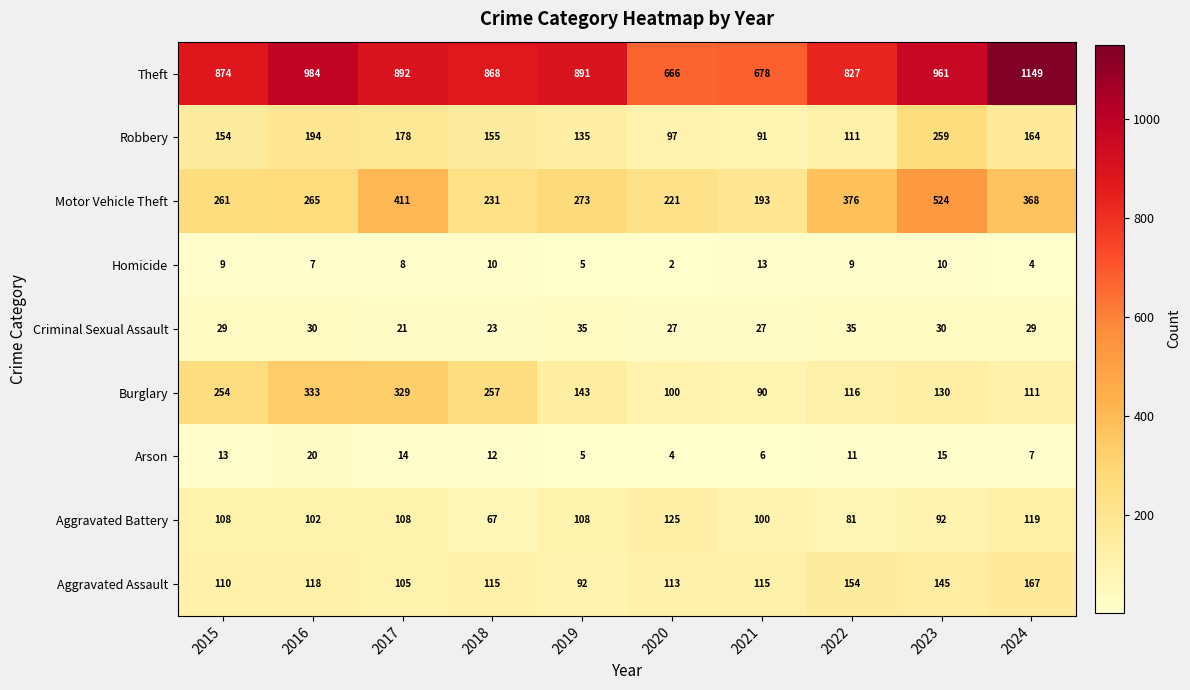

What is the minimum value shown in the chart?

2